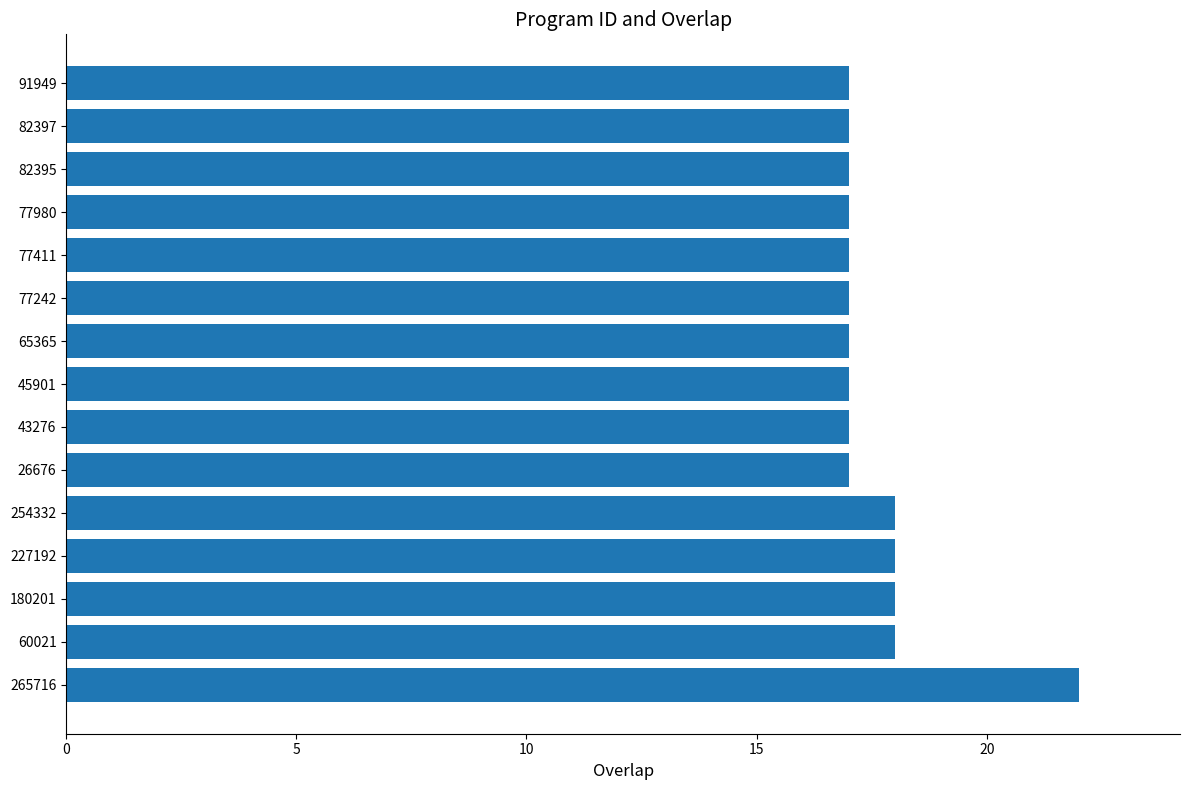

Approximately how many times larger is the value at 180201 compared to 77411?

1.1